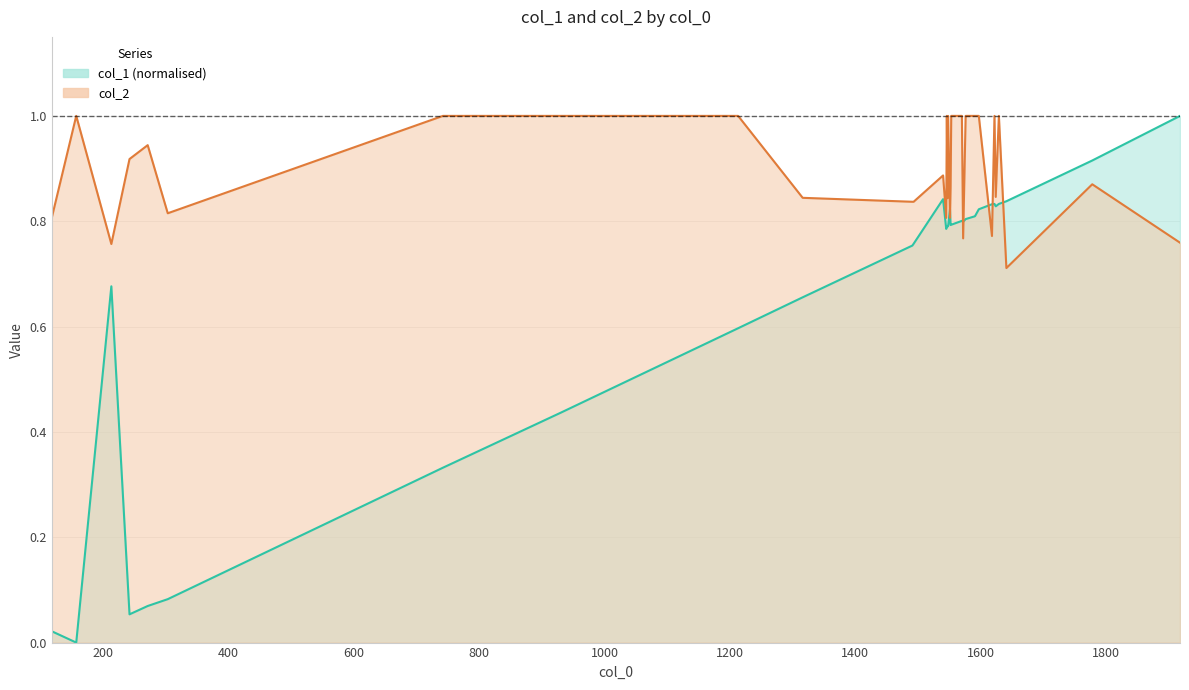

What is the maximum value shown in the chart?

1.0